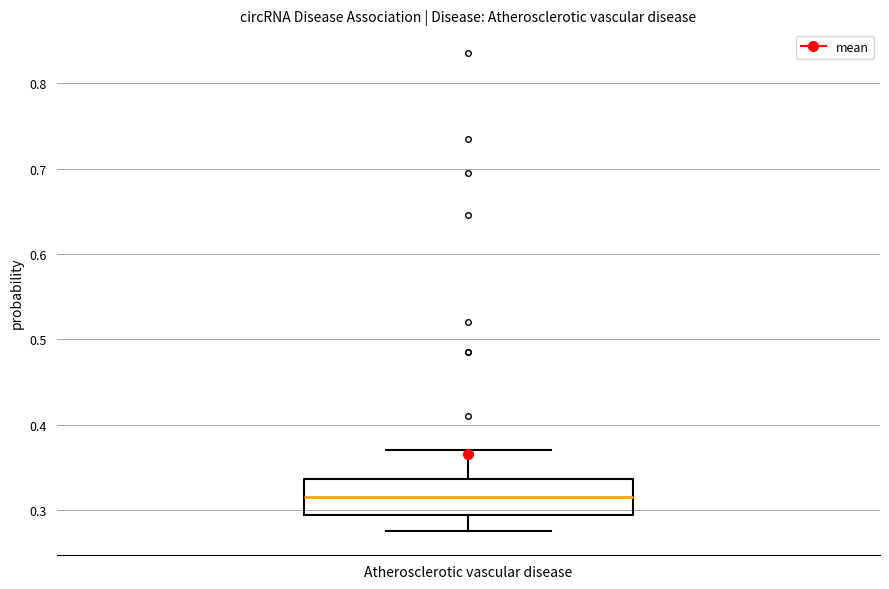

Where is the upper edge of the box for Atherosclerotic vascular disease on the y-axis? The values are not printed on the chart, so give them approximately, as read against the axis.

0.34